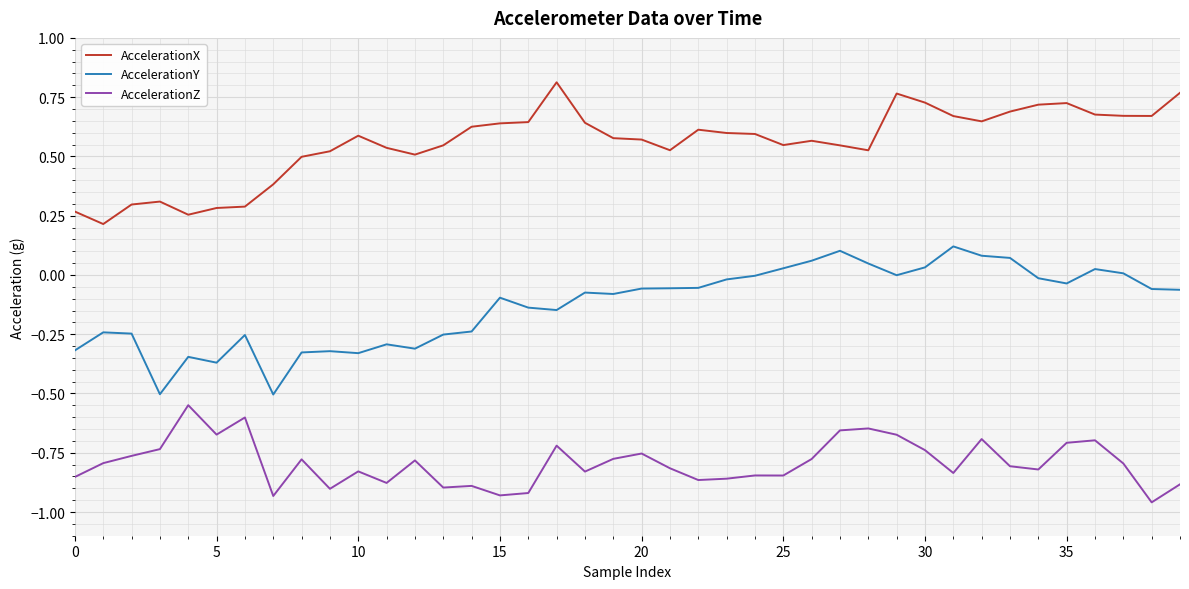

Which series has the largest total across all categories?

AccelerationX